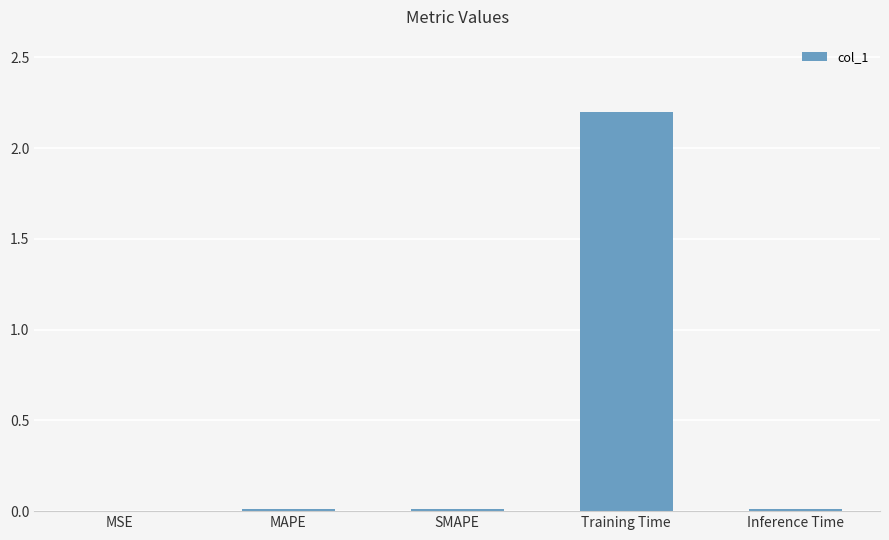

Read the value at Training Time.

2.2